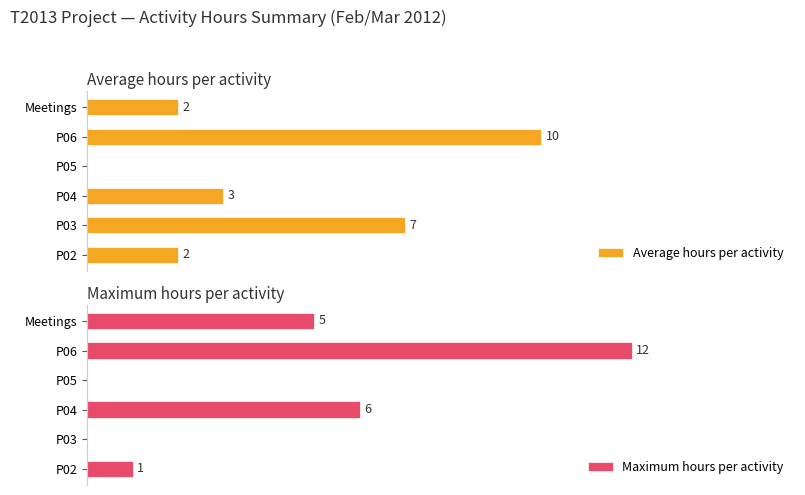

Is the value of Maximum hours per activity at P05 greater than the value of Average hours per activity at P02?

No